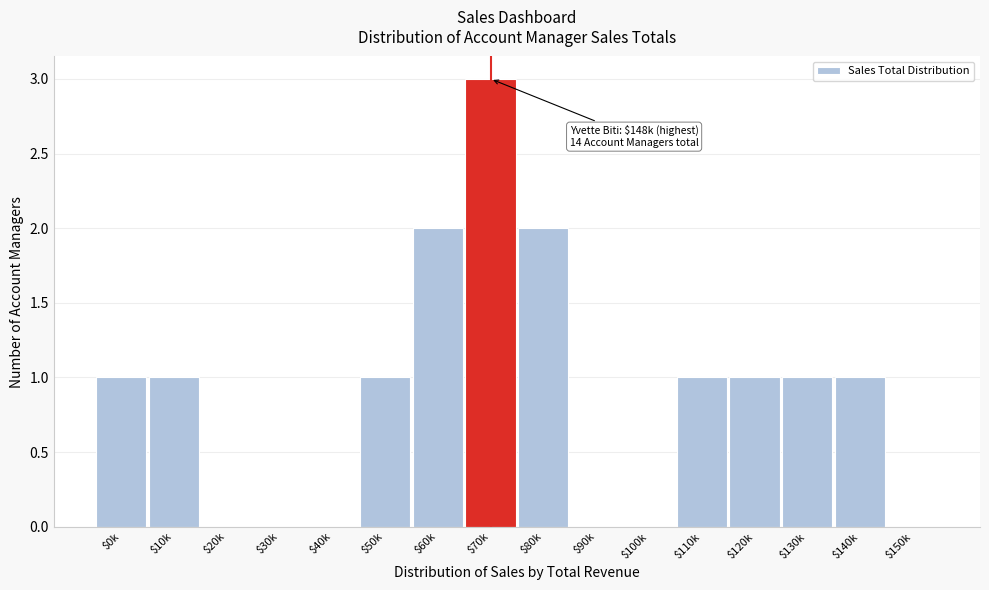

At which category does the chart reach its peak across all series?

$70k